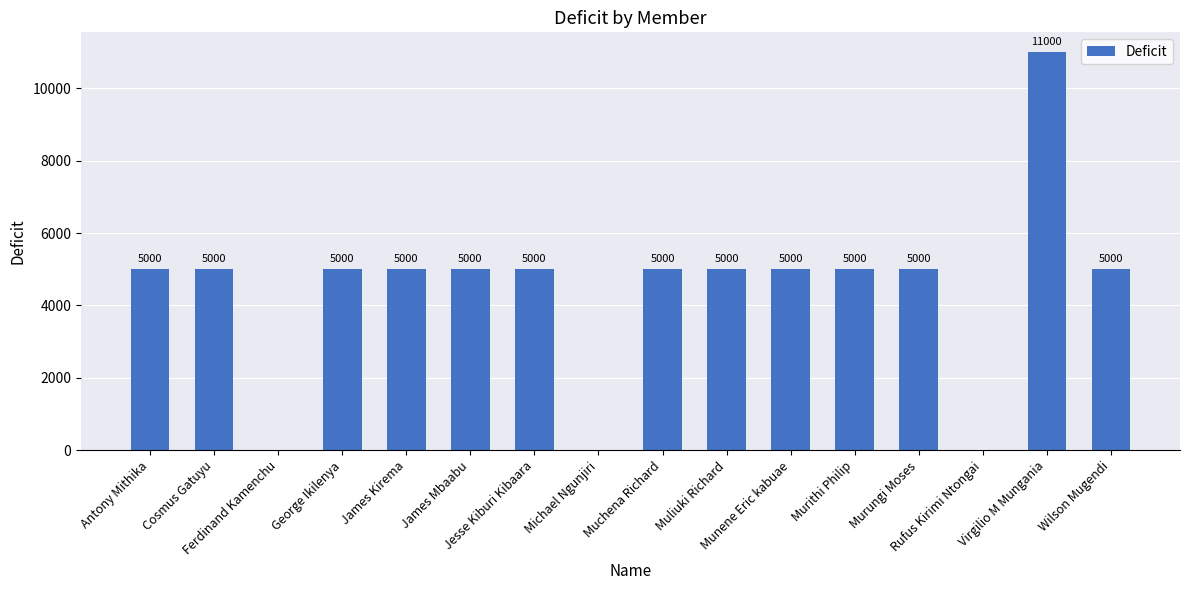

Count the number of categories in the chart.

16